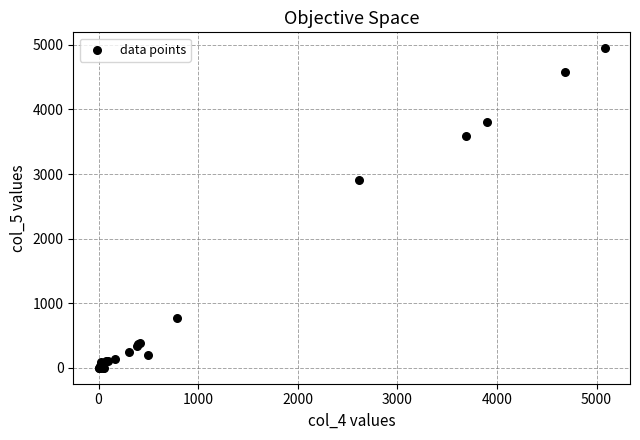

What Y value in the scatter plot is closest to 2473?

2903.3